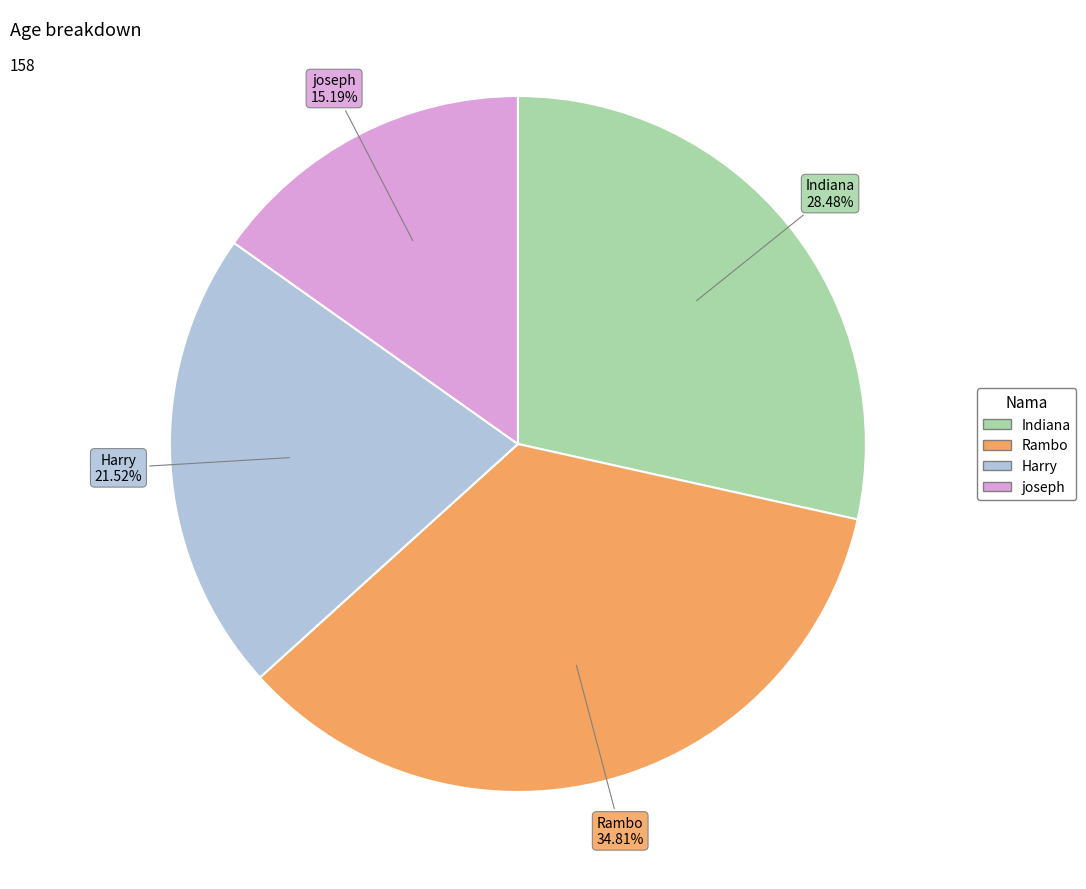

Rank the categories by value from lowest to highest.

joseph, Harry, Indiana, Rambo